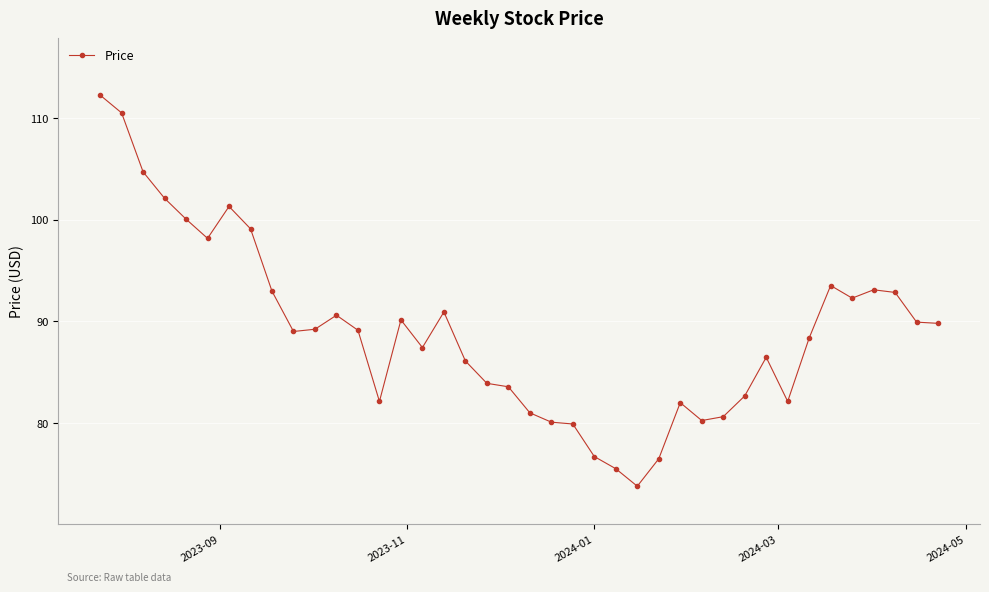

What is the smallest value displayed?

73.8